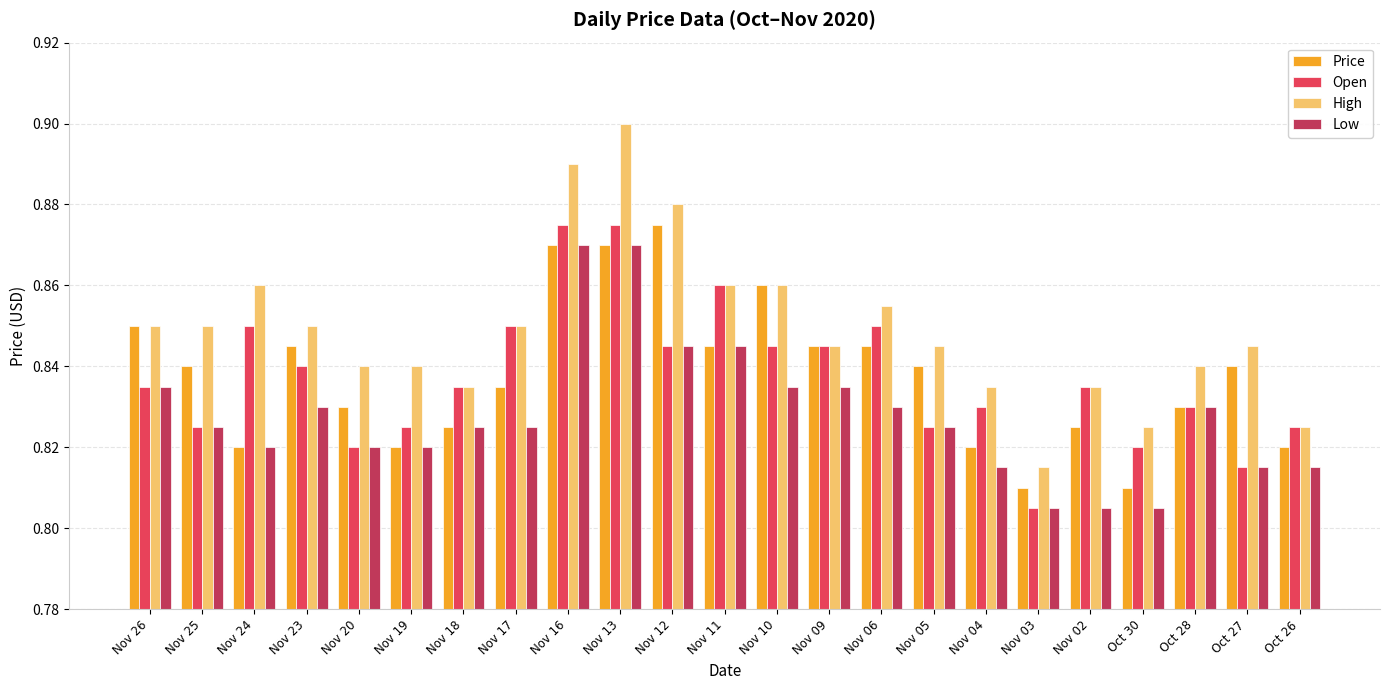

The value of Open at Nov 09 is 0.4. True or false?

False